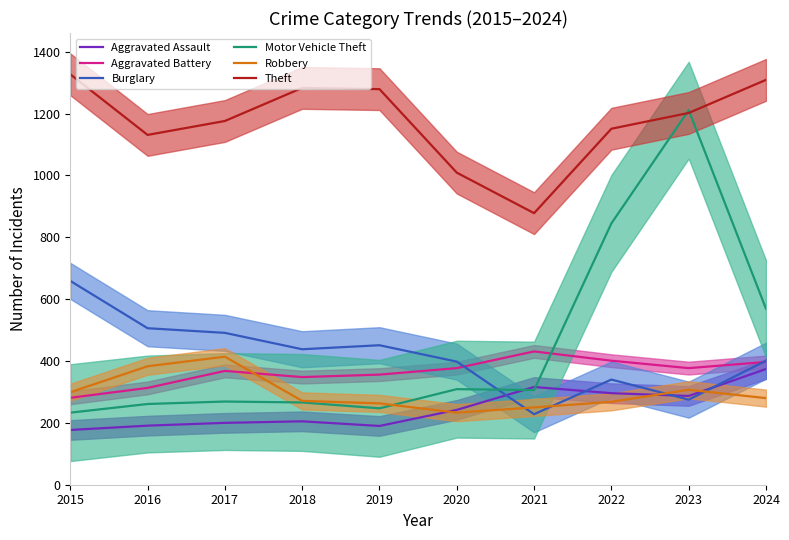

Reading left to right, list all the values displayed in this chart.

Aggravated Assault: 177	191	200	205	190	242	316	296	287	374
Aggravated Battery: 281	313	368	348	356	377	431	401	377	397
Burglary: 659	506	491	438	451	398	228	340	275	401
Motor Vehicle Theft: 233	261	269	266	247	309	306	845	1211	569
Robbery: 299	383	414	271	263	233	250	268	307	280
Theft: 1327	1131	1176	1283	1279	1009	878	1151	1202	1309